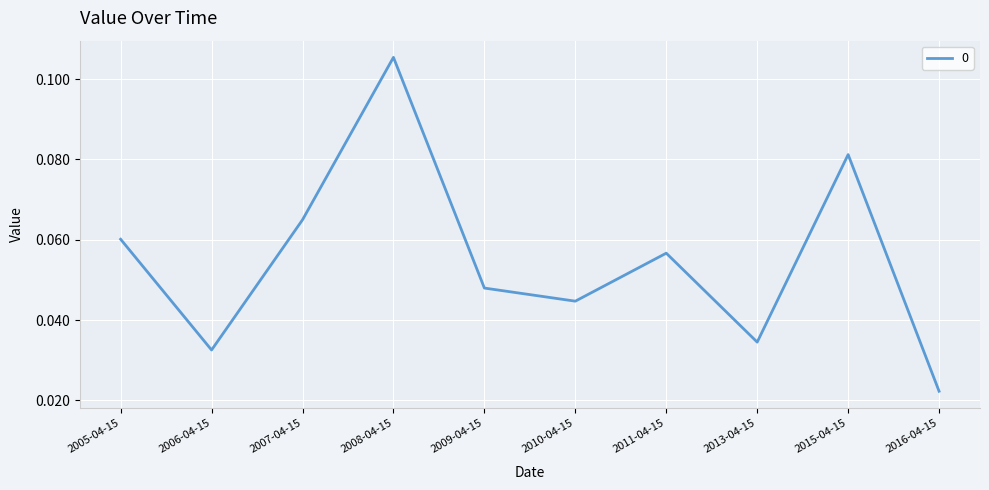

What position from the left is 2010-04-15?

6